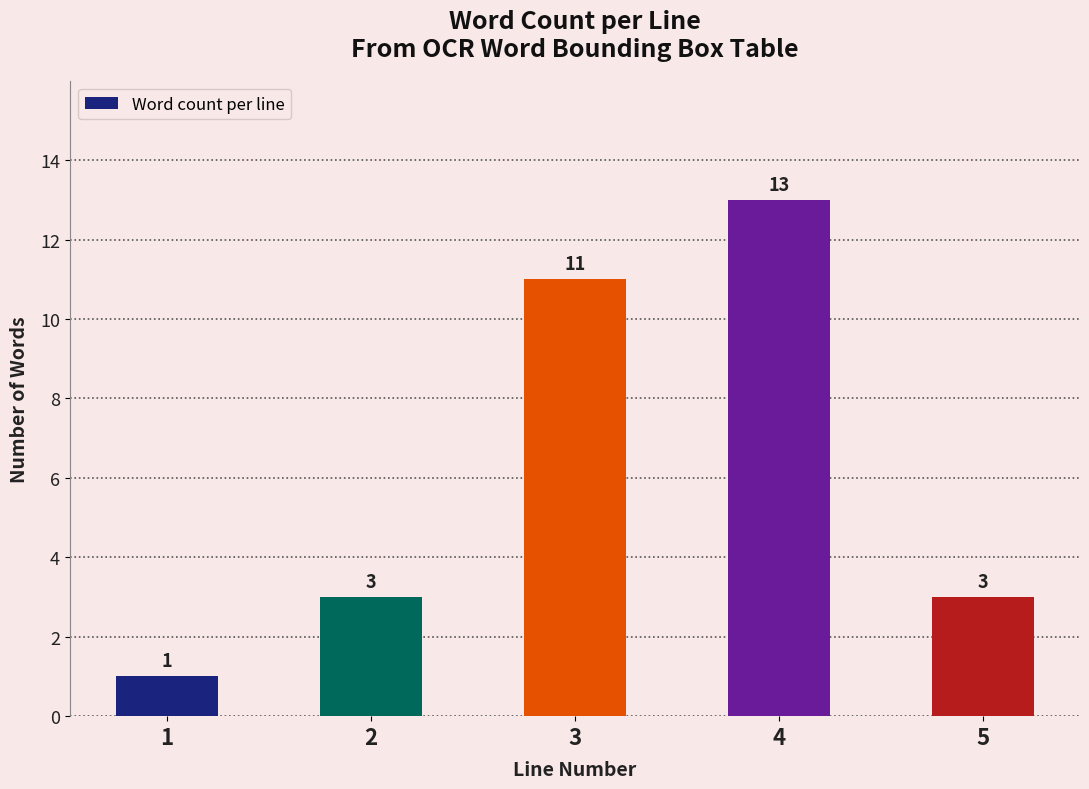

Is it true that the value at 1 is 0?

False